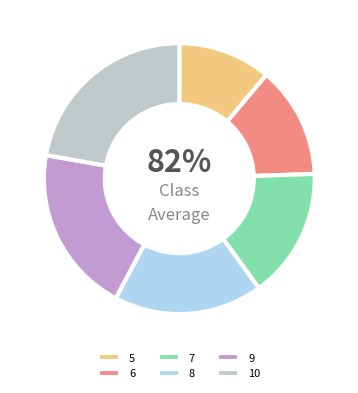

What percentage is the 9 slice, to the nearest percent?

20%